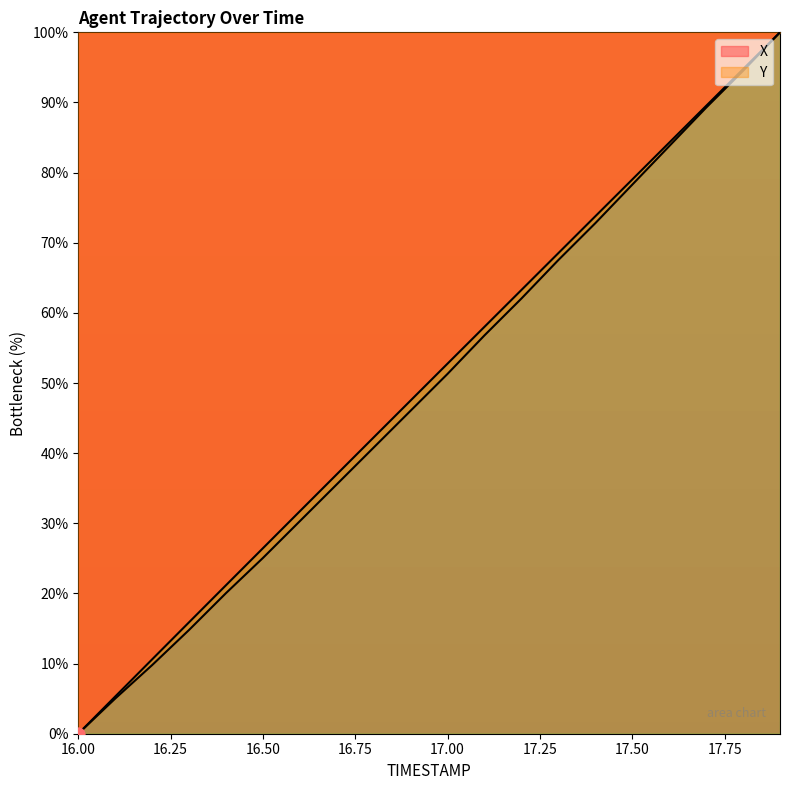

Which series reaches the maximum Y coordinate?

X